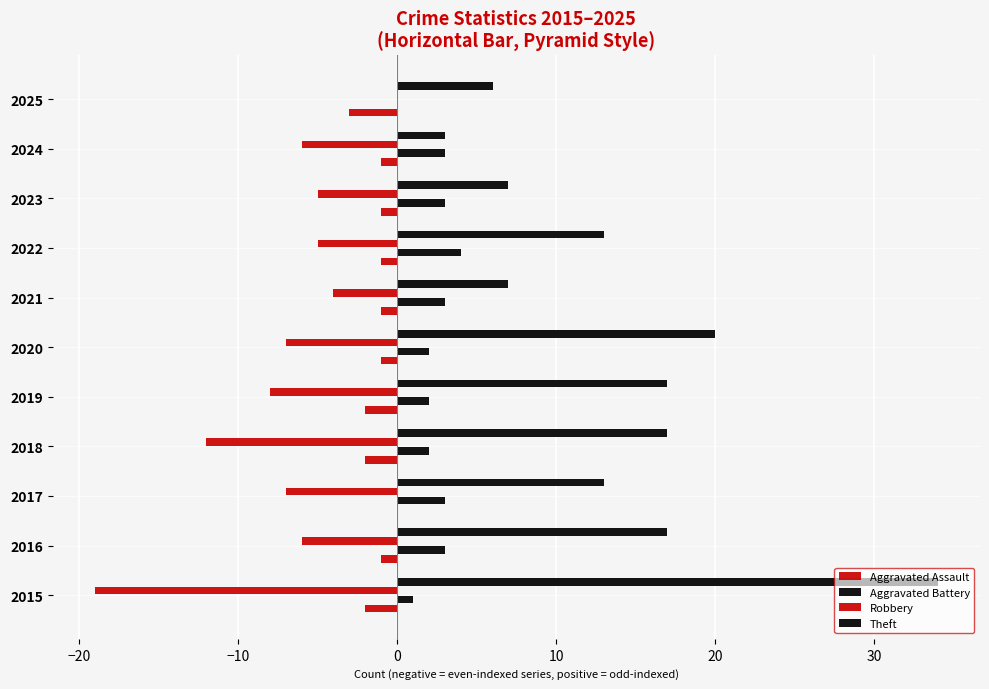

What is the highest value of the Theft series?

34